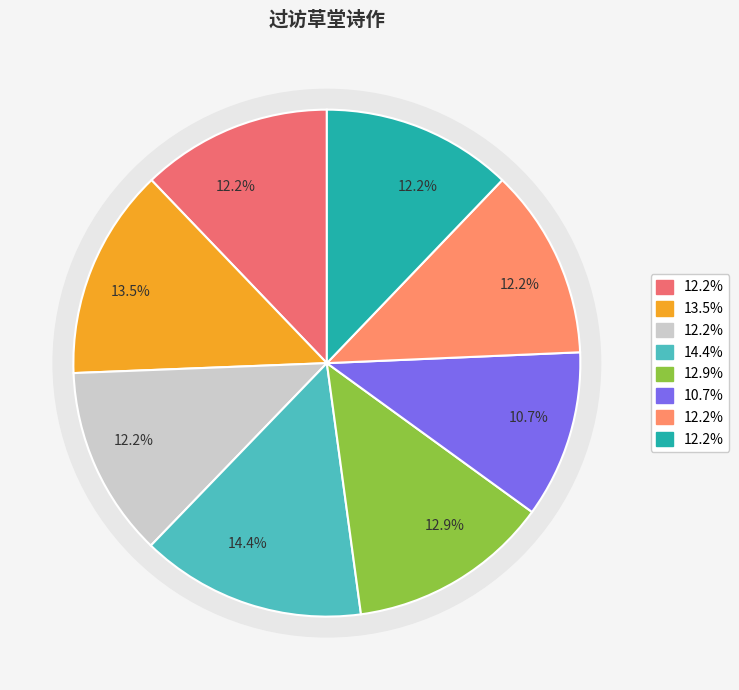

Is there a majority slice in this chart?

No